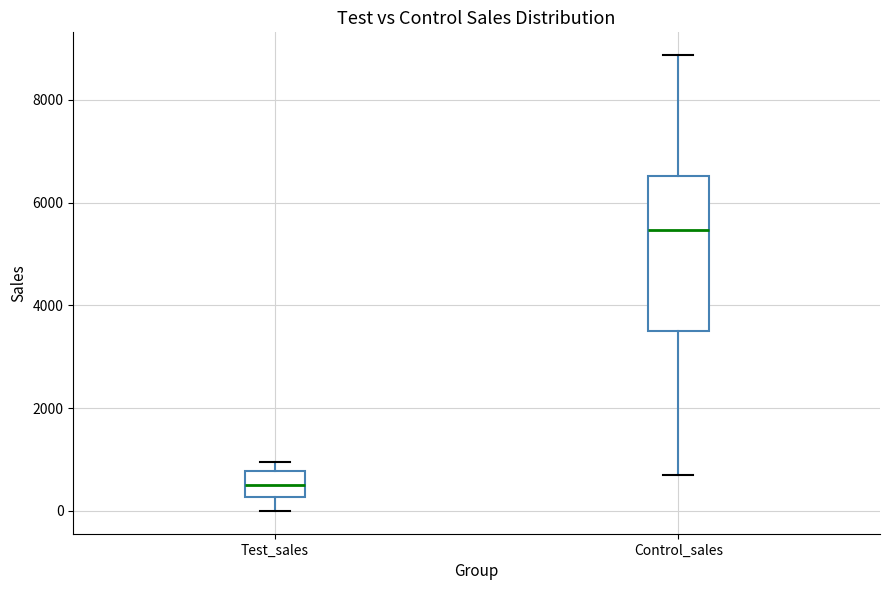

Where does the median line of the box for Test_sales sit on the y-axis? The values are not printed on the chart, so give them approximately, as read against the axis.

600